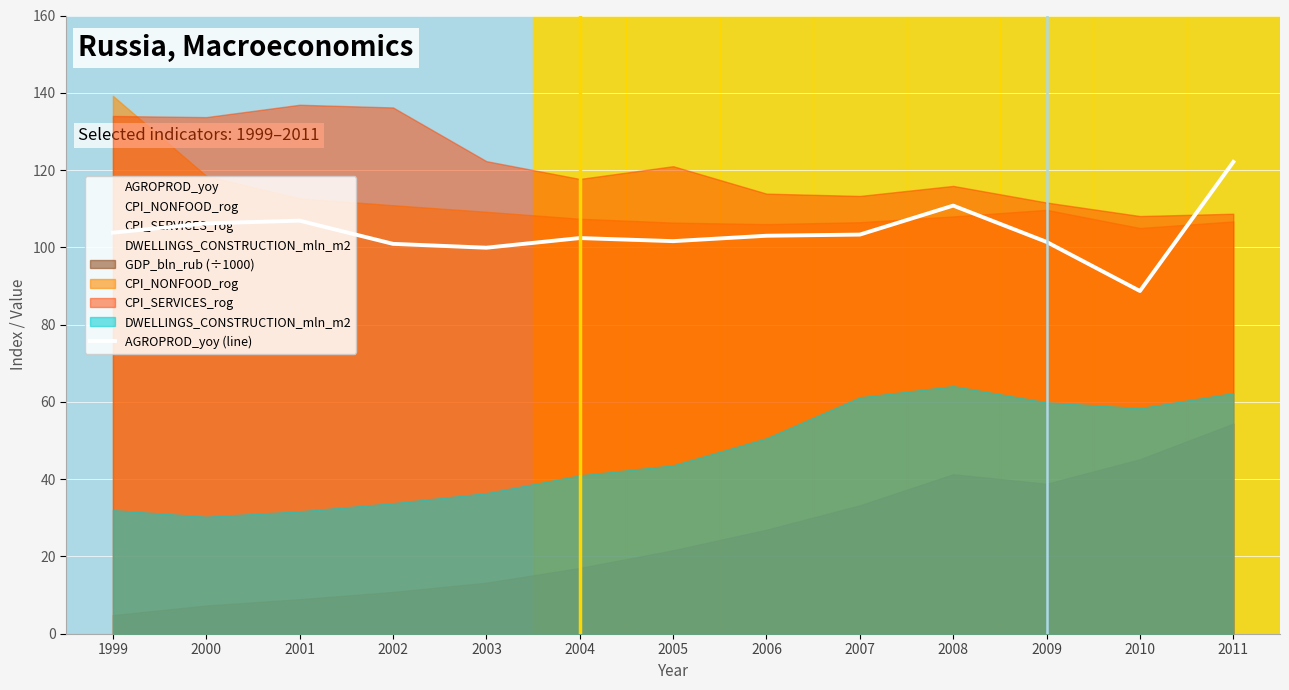

How many points are lower than both their immediate neighbors (excluding endpoints)?

3